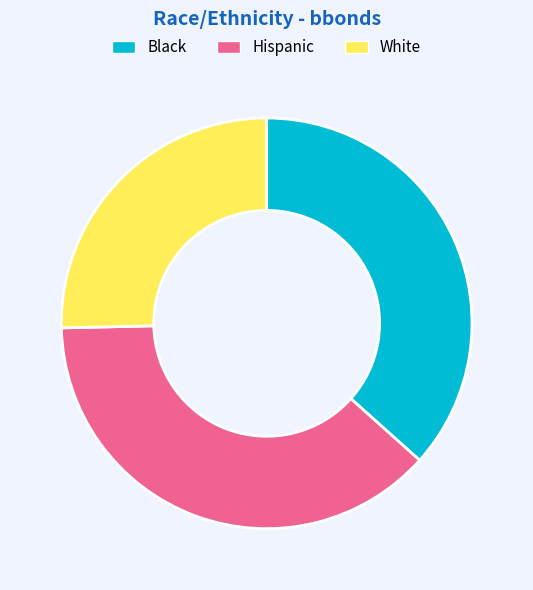

Approximately how many times larger is the value at Black compared to White?

1.4